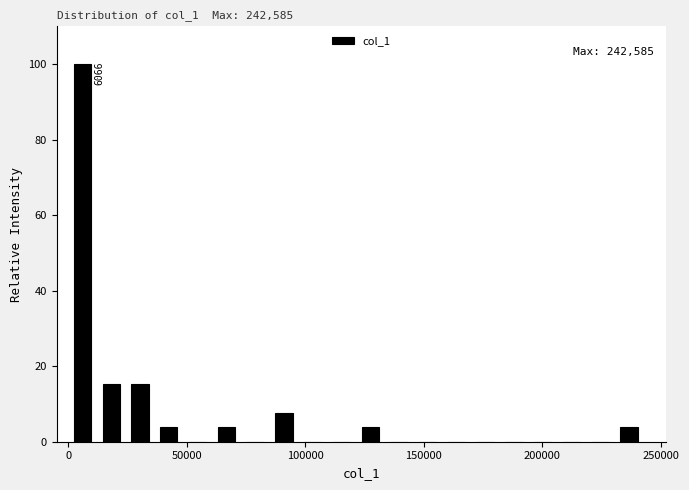

Around what value on the x-axis is the tallest bar? Give the approximate position of its centre, as read against the axis.

5000